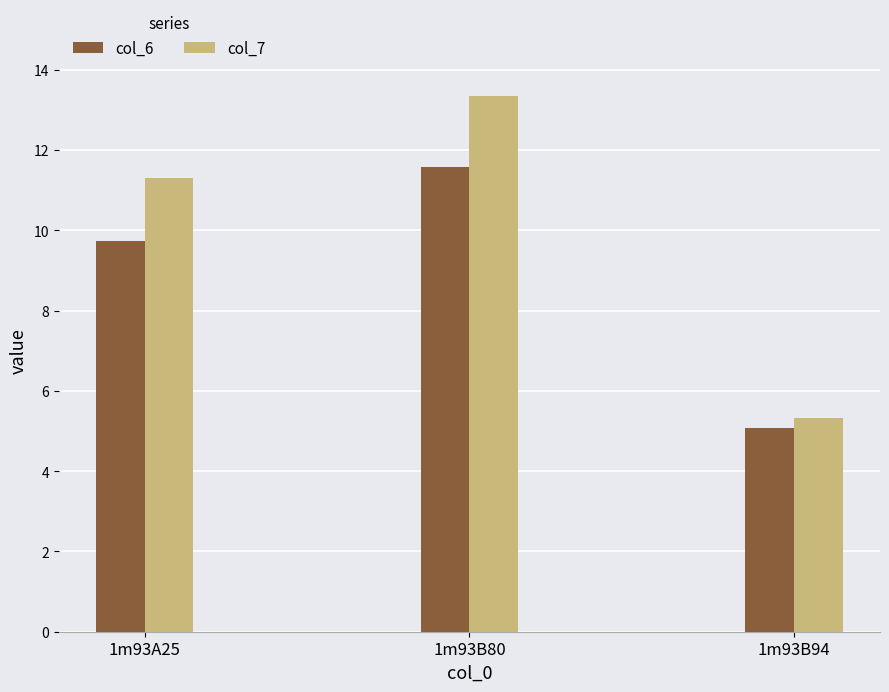

At which category is the sum across all series the highest?

1m93B80